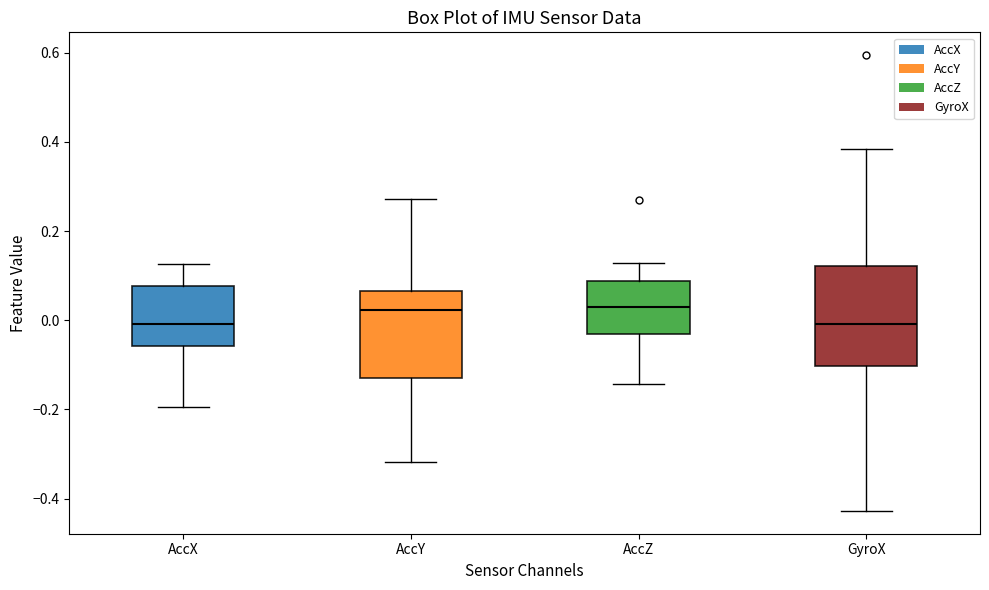

Reading left to right, transcribe this box plot: for each box, give where its median line is, the range the box spans, and where its two whiskers end, as read against the y-axis. The values are not printed on the chart, so give them approximately, as read against the axis.

AccX: median 0.00, box -0.06 to 0.08, whiskers -0.20 to 0.12
AccY: median 0.02, box -0.14 to 0.06, whiskers -0.32 to 0.28
AccZ: median 0.02, box -0.04 to 0.08, whiskers -0.14 to 0.12
GyroX: median 0.00, box -0.10 to 0.12, whiskers -0.42 to 0.38